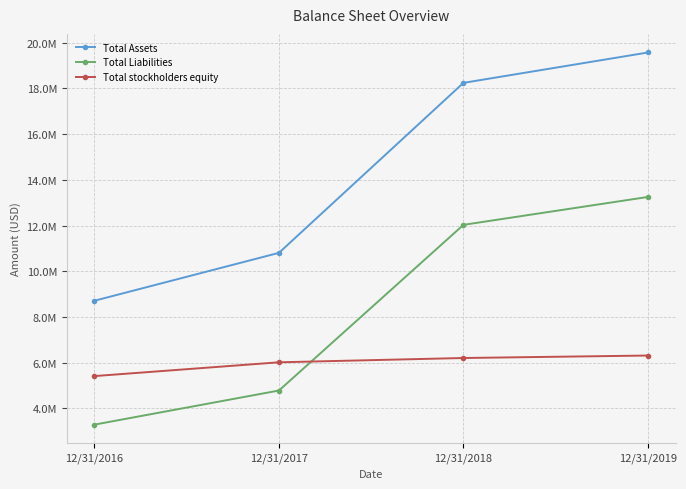

Rank the series at 12/31/2016 from highest to lowest value.

Total Assets, Total stockholders equity, Total Liabilities